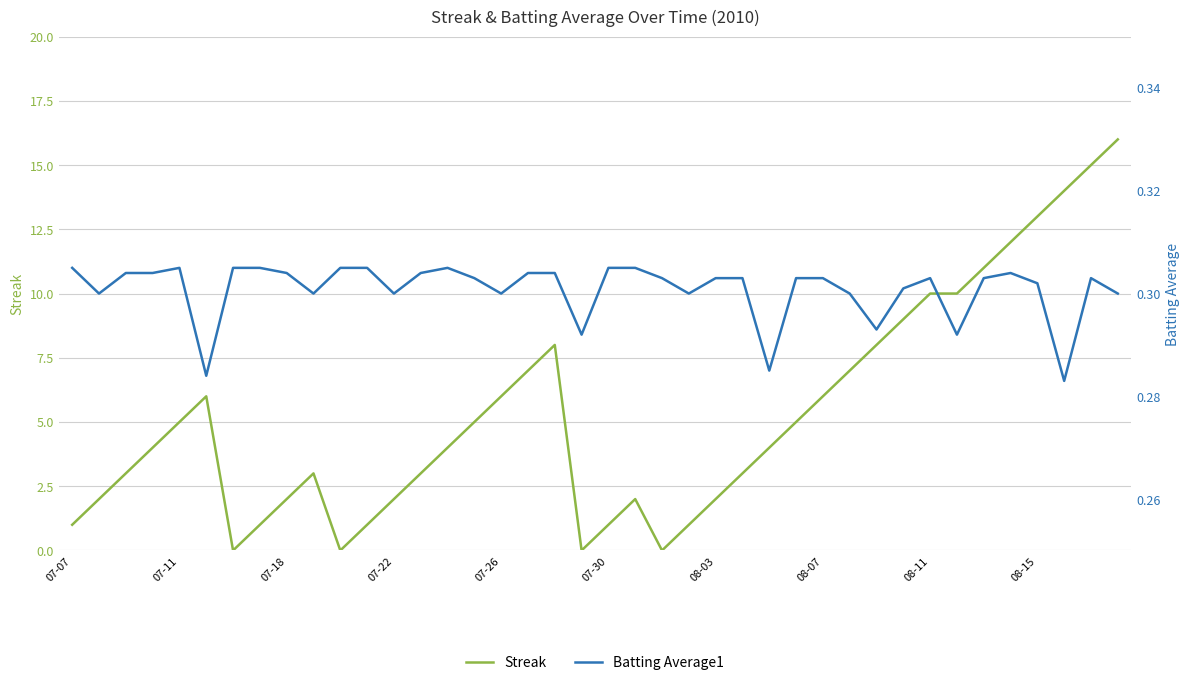

What is the average value of the Streak series?

5.3